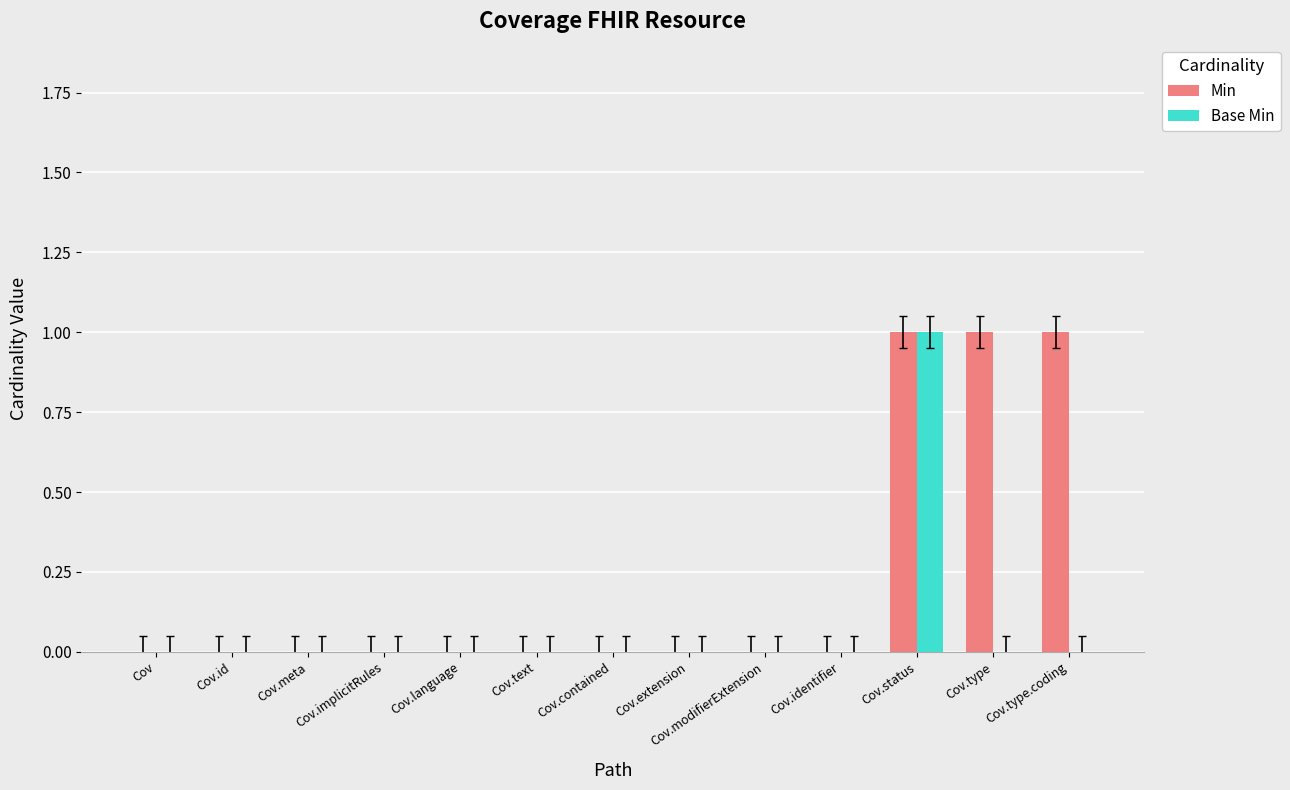

At which category is the sum across all series the highest?

Cov.status